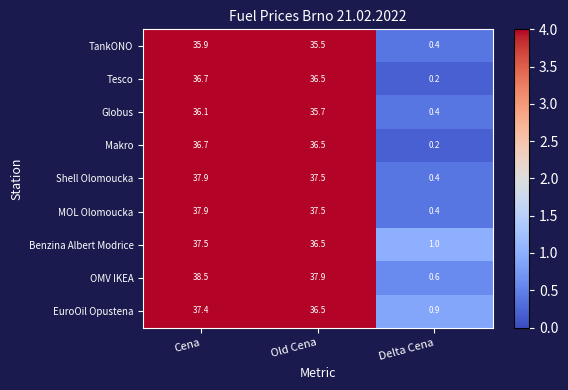

The Makro series shows 0.2 at Delta Cena. True or false?

True